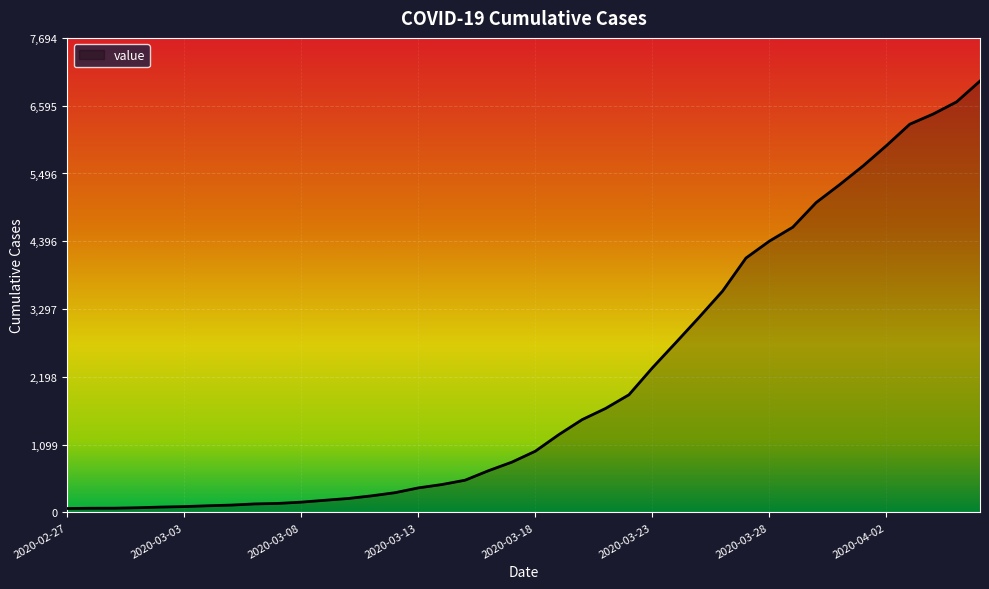

What is the maximum value shown in the chart?

6995